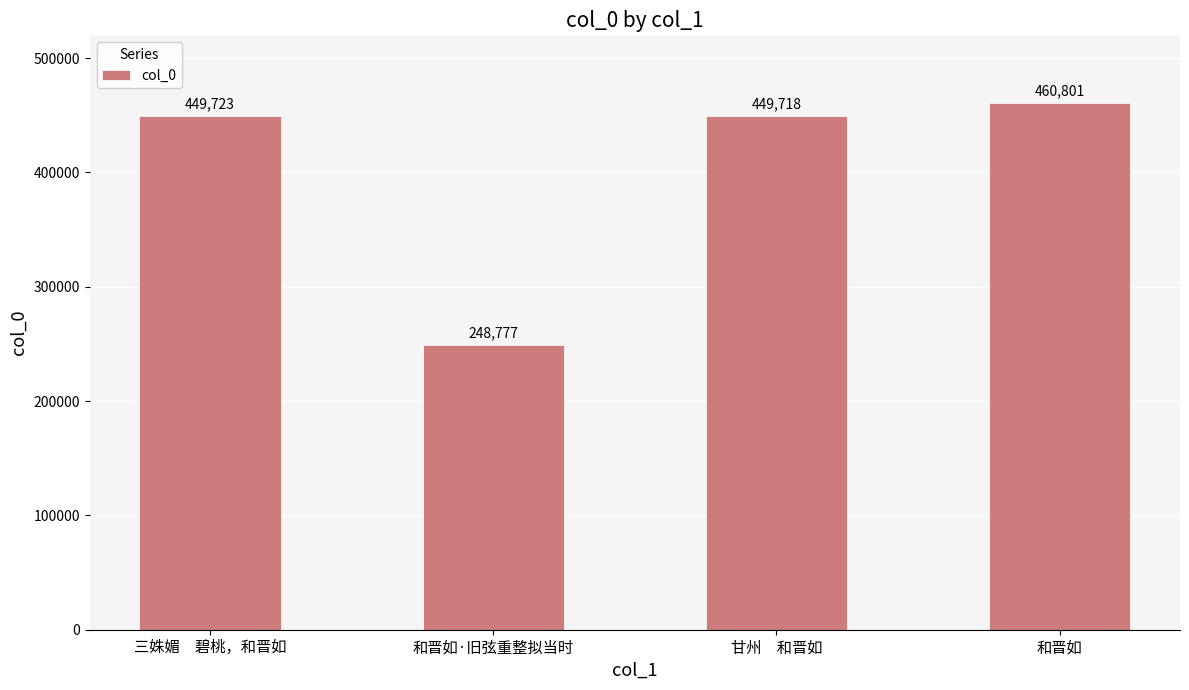

What is the average value?

402255